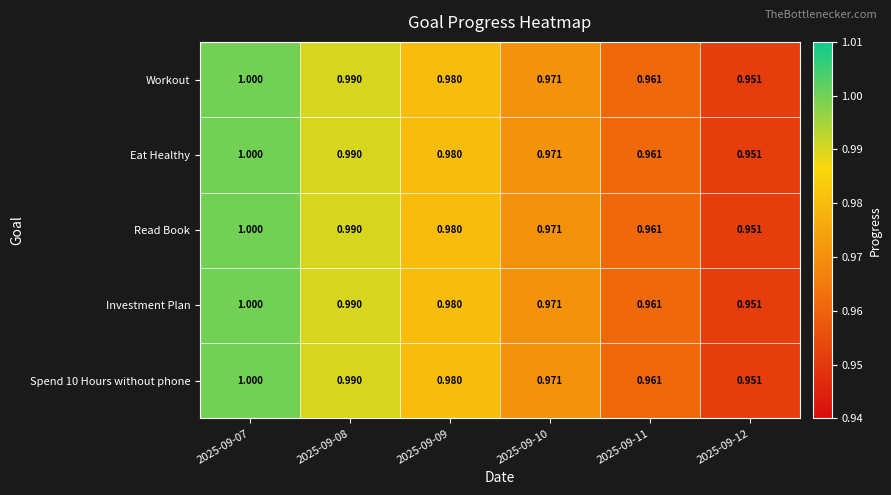

Is the value of Spend 10 Hours without phone at 2025-09-08 greater than the value of Read Book at 2025-09-10?

Yes